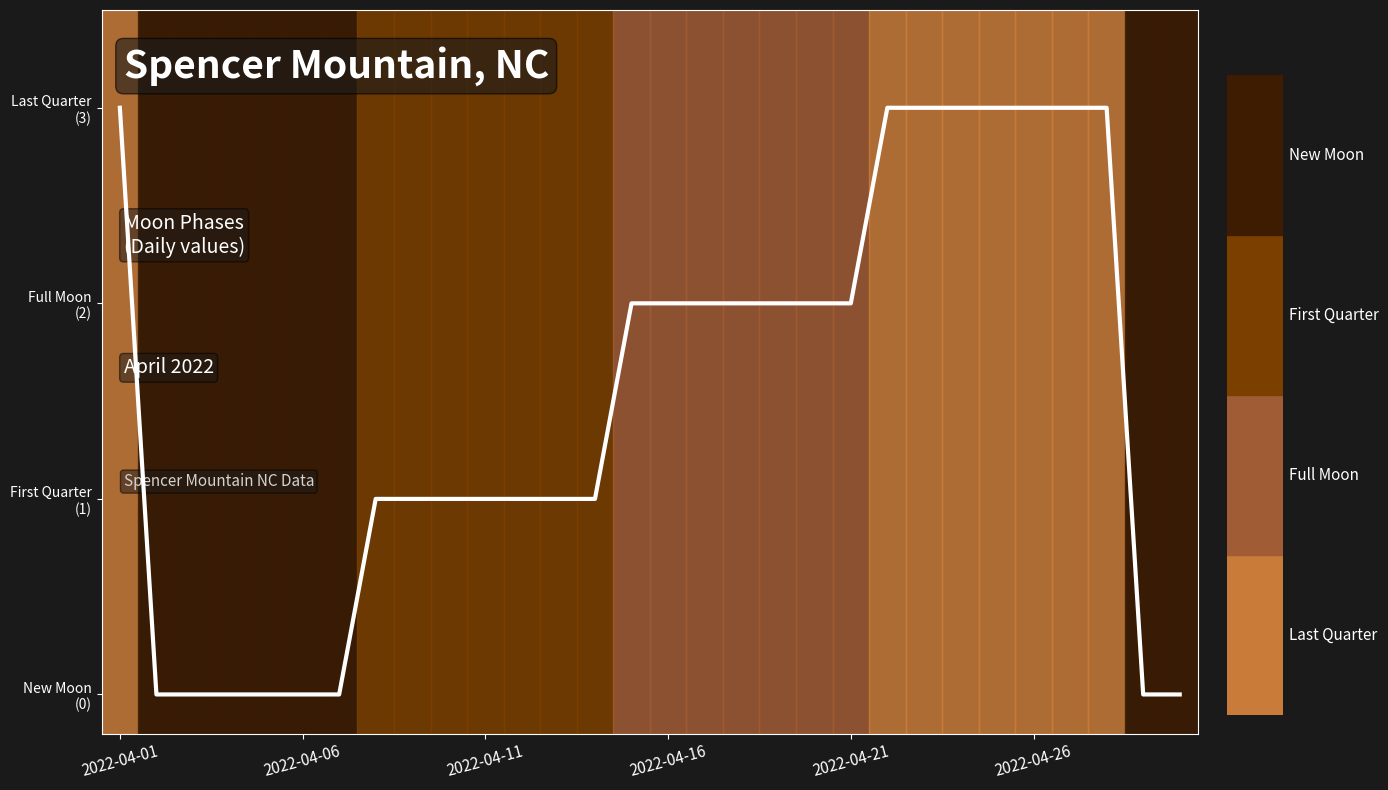

Does the chart display data point markers on the line(s)?

No